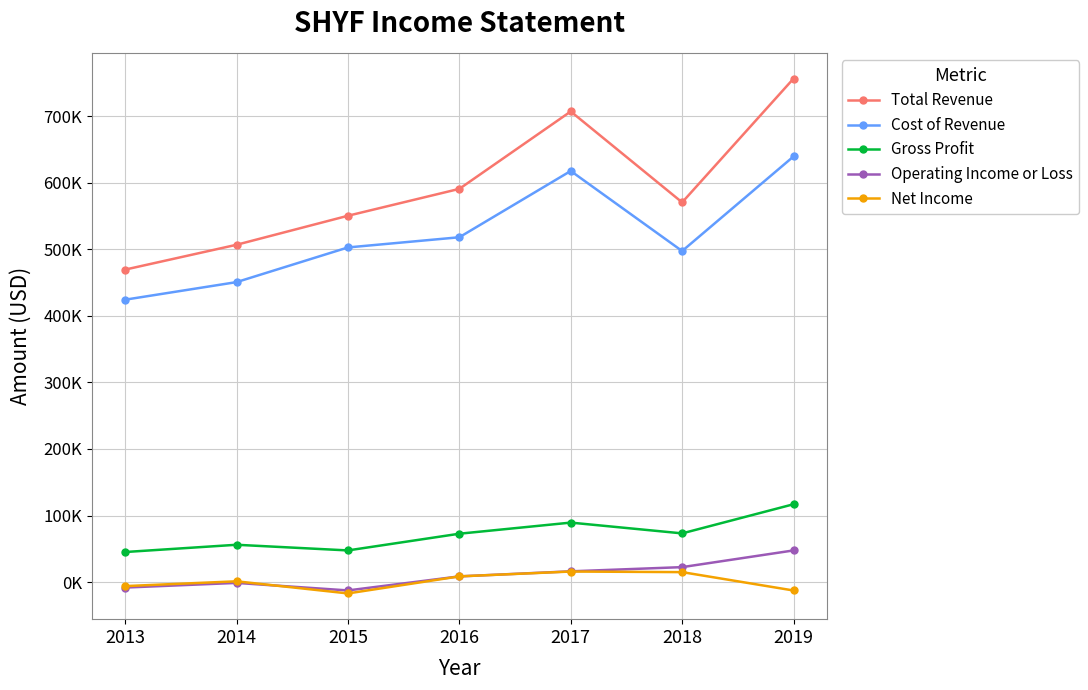

What is the highest value of the Operating Income or Loss series?

47600